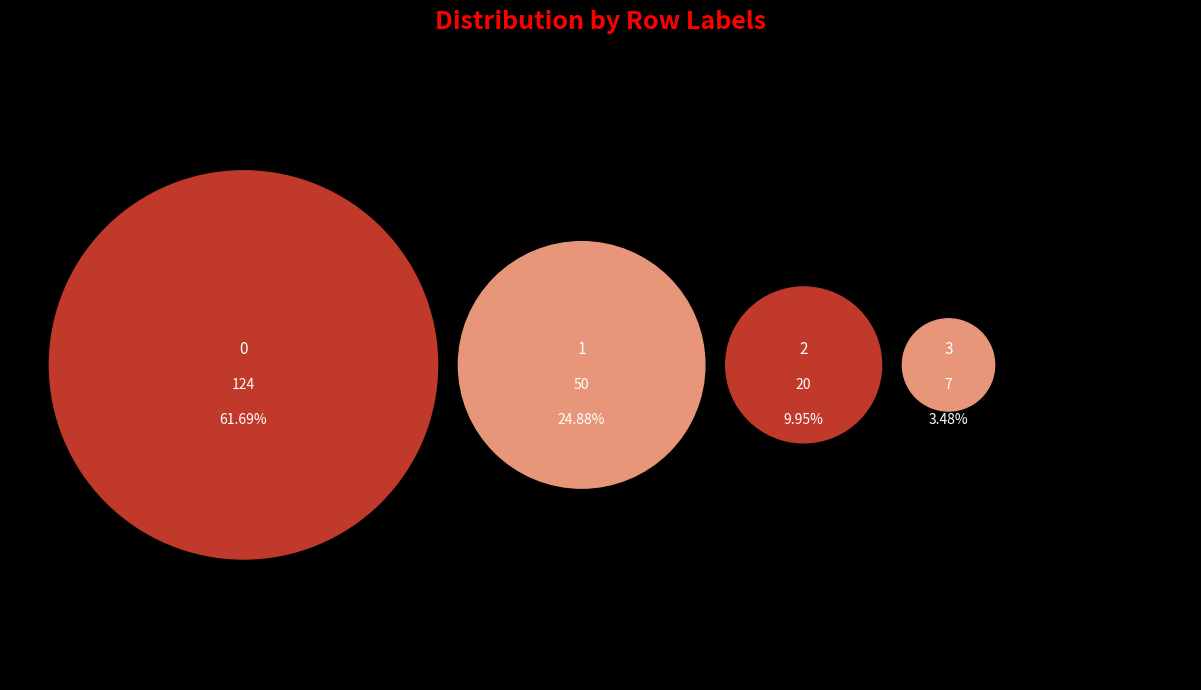

How many segments does this pie chart have?

4